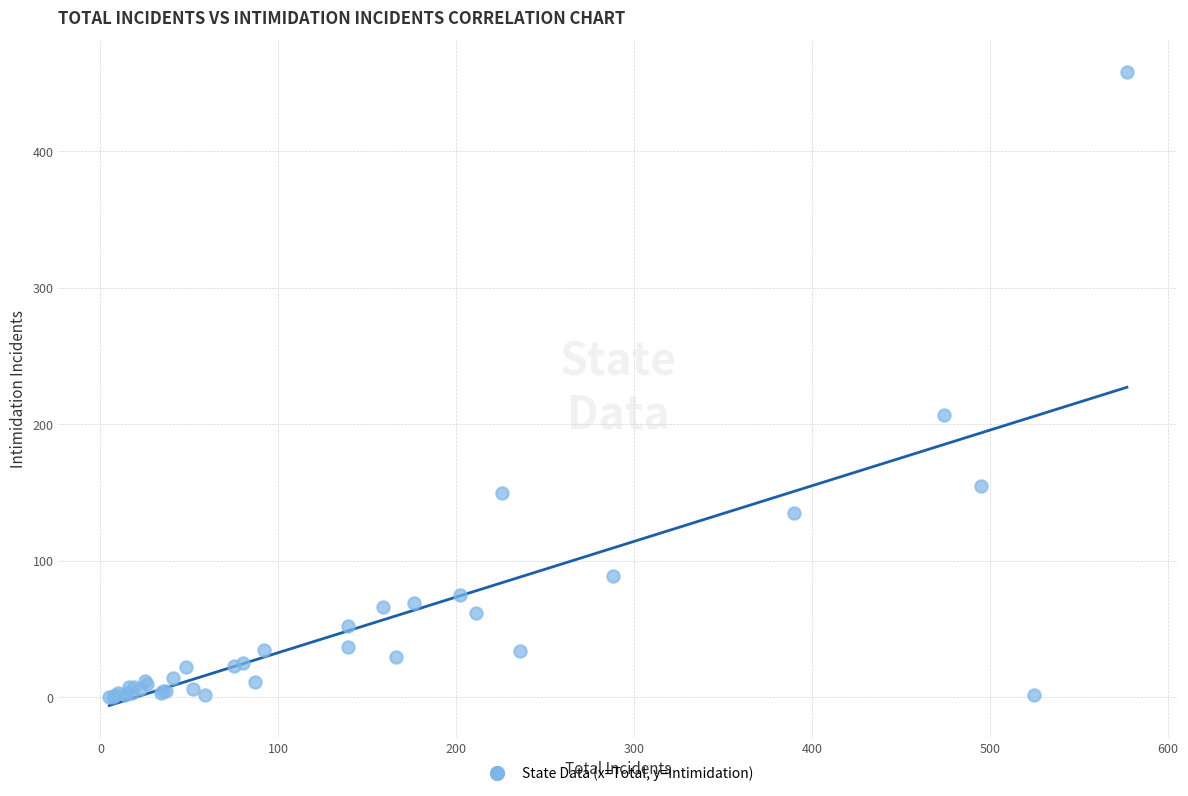

What Y value in the scatter plot is closest to 229?

207